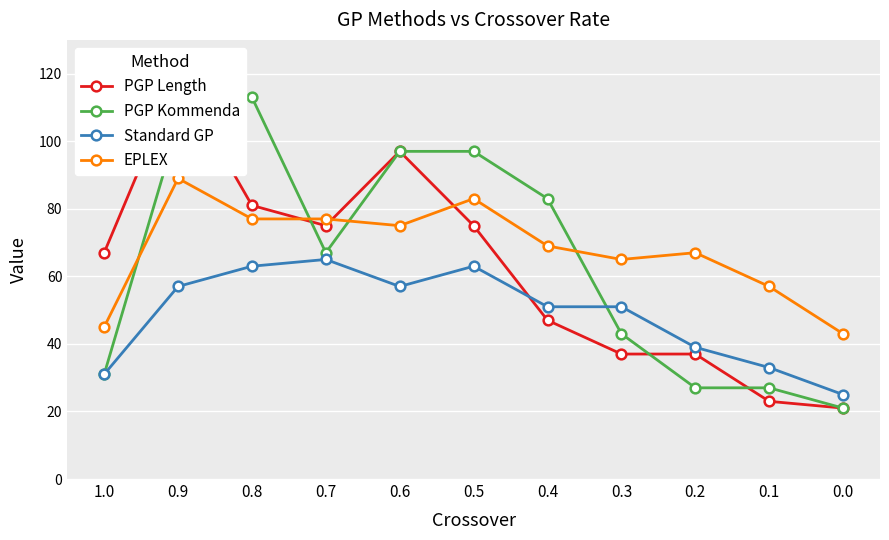

Is it true that Standard GP equals 27 at 0.8?

False